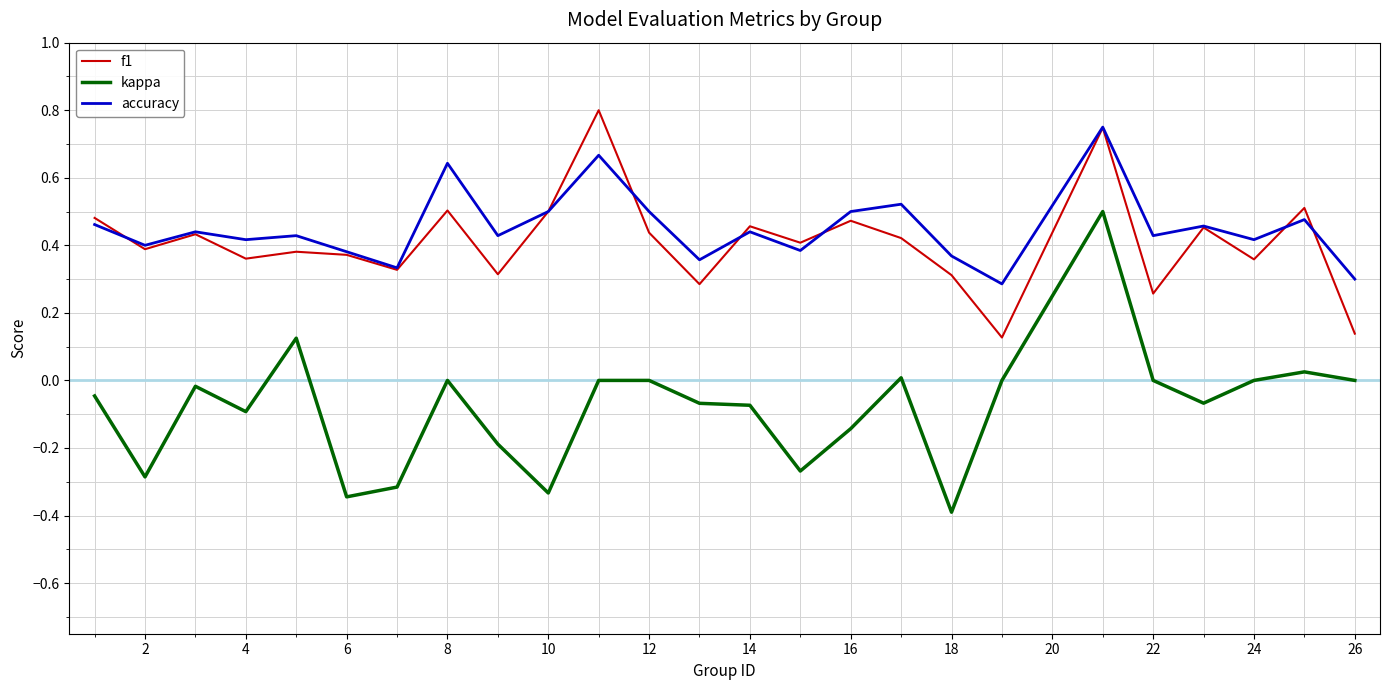

Which series has the widest spread of values?

kappa